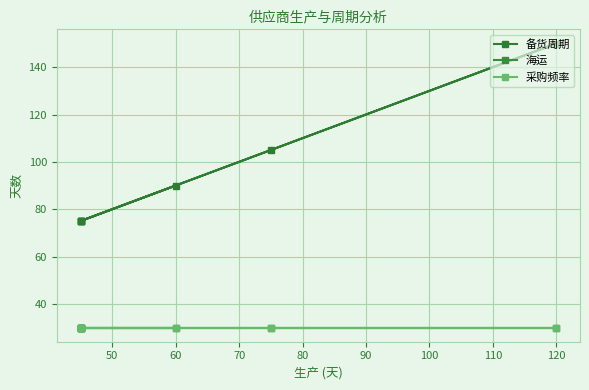

At which label is 备货周期 closest to 112?

100